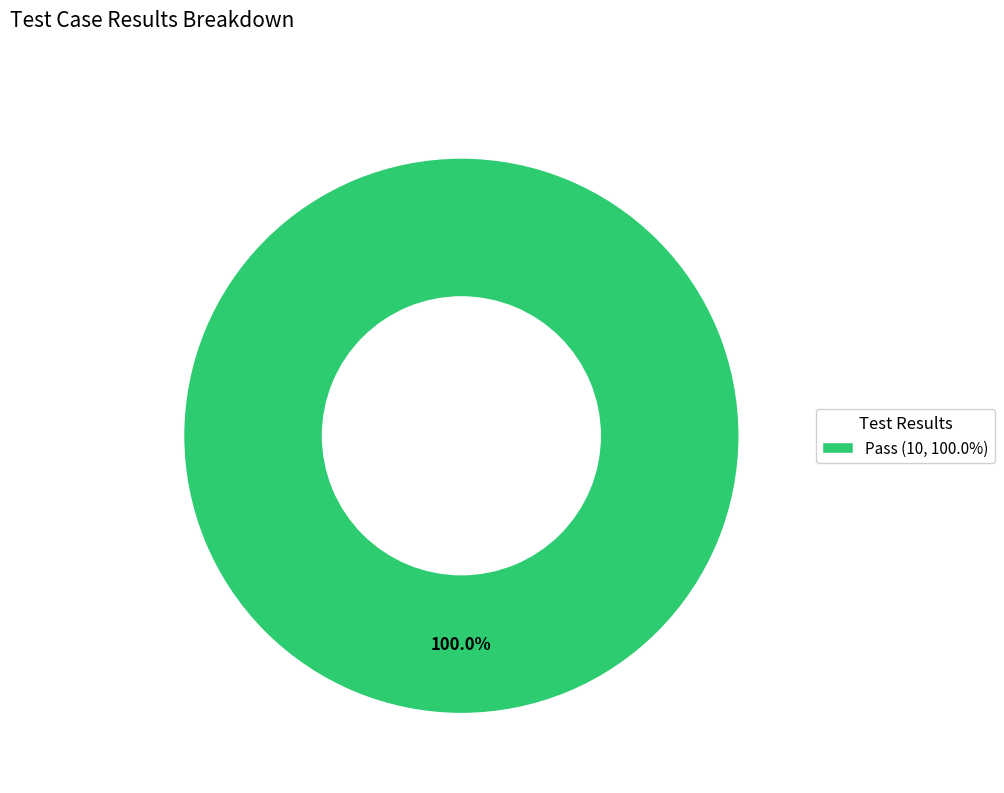

Rank the categories by value from lowest to highest.

Pass (10, 100.0%)